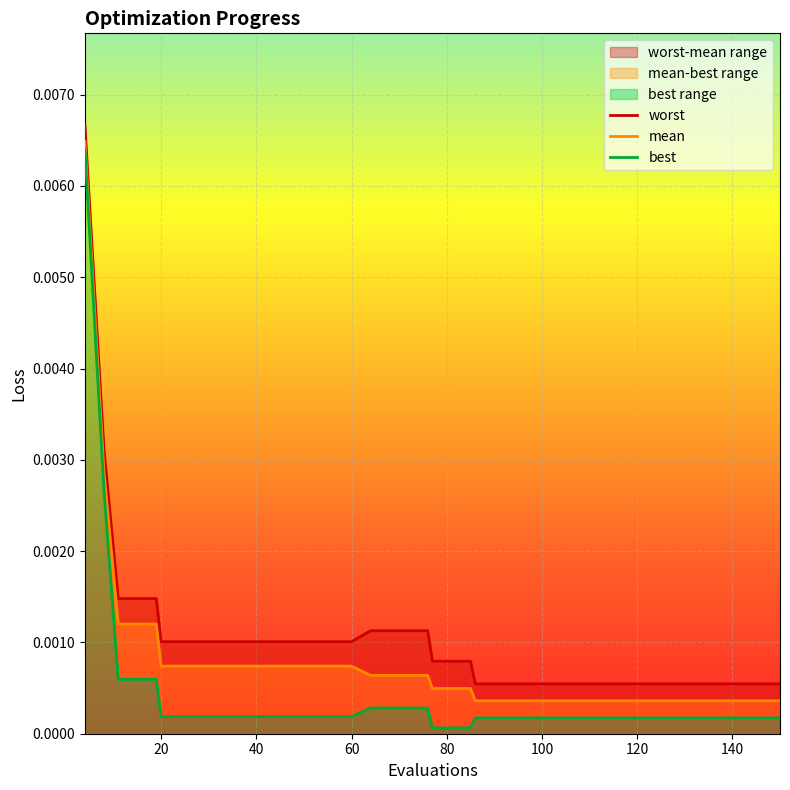

List the labels in order of mean value, largest first.

4, 8, 11, 15, 19, 20, 24, 28, 32, 36, 40, 44, 48, 52, 56, 60, 64, 68, 72, 76, 77, 81, 85, 86, 90, 94, 98, 102, 106, 110, 114, 118, 122, 126, 130, 134, 138, 142, 146, 150